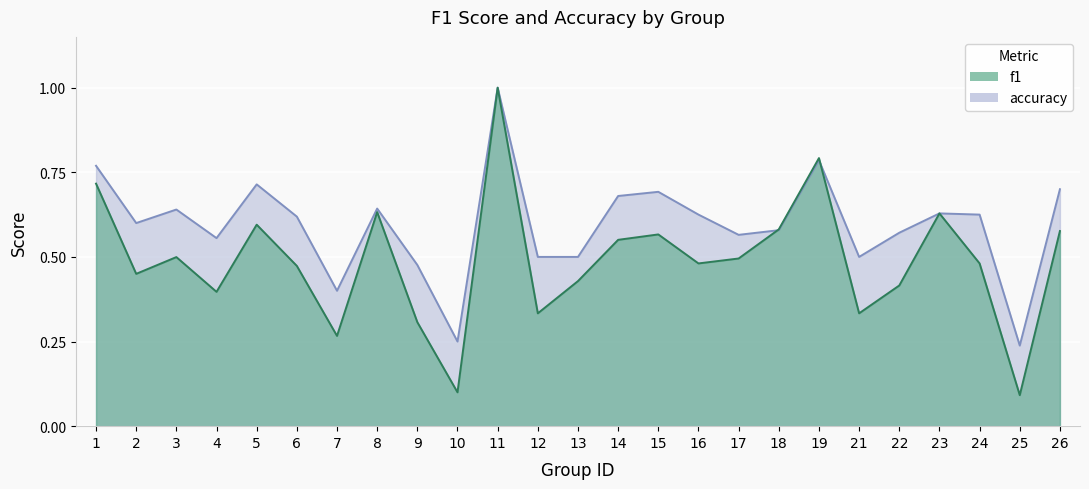

Reading left to right, what are all the values shown in this chart?

f1: 0.7	0.5	0.5	0.4	0.6	0.5	0.3	0.6	0.3	0.1	1.0	0.3	0.4	0.6	0.6	0.5	0.5	0.6	0.8	0.3	0.4	0.6	0.5	0.1	0.6
accuracy: 0.8	0.6	0.6	0.6	0.7	0.6	0.4	0.6	0.5	0.2	1.0	0.5	0.5	0.7	0.7	0.6	0.6	0.6	0.8	0.5	0.6	0.6	0.6	0.2	0.7